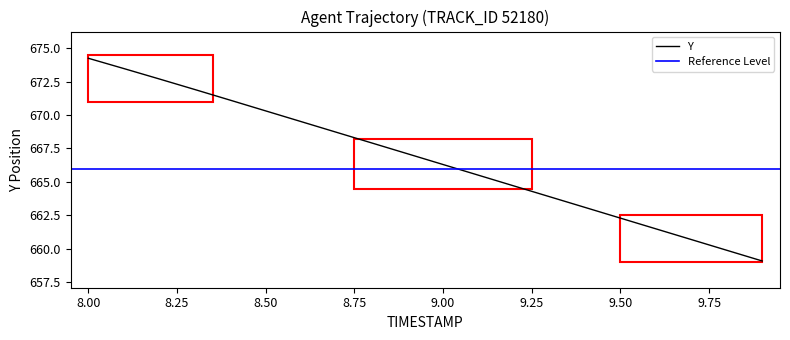

What is the change in value from 8.3 to 9.8?

-12.0